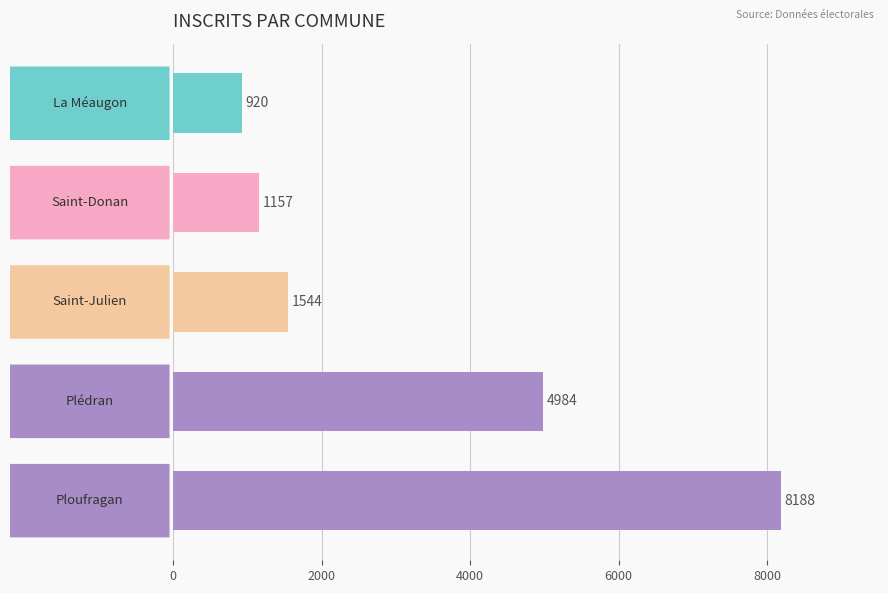

What is the difference between the maximum and minimum values?

7268